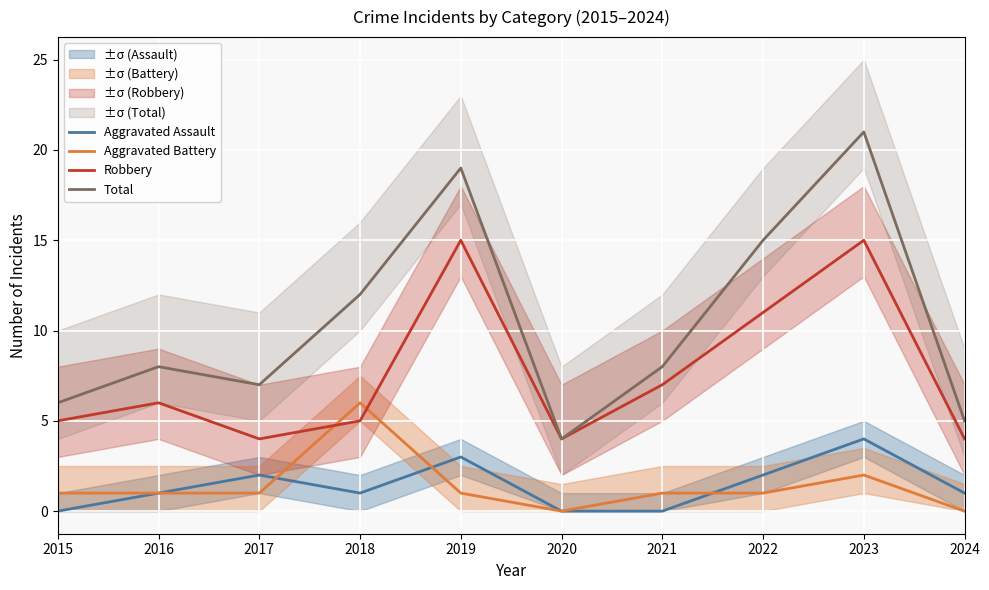

What are all the series names shown in the legend?

Aggravated Assault, Aggravated Battery, Robbery, Total